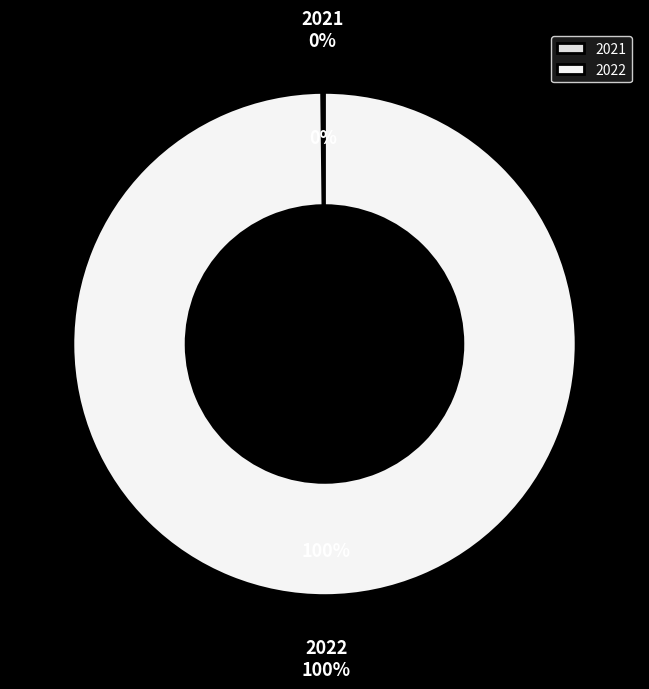

To the nearest percent, what is the combined percentage of 2022 and 2021?

100%